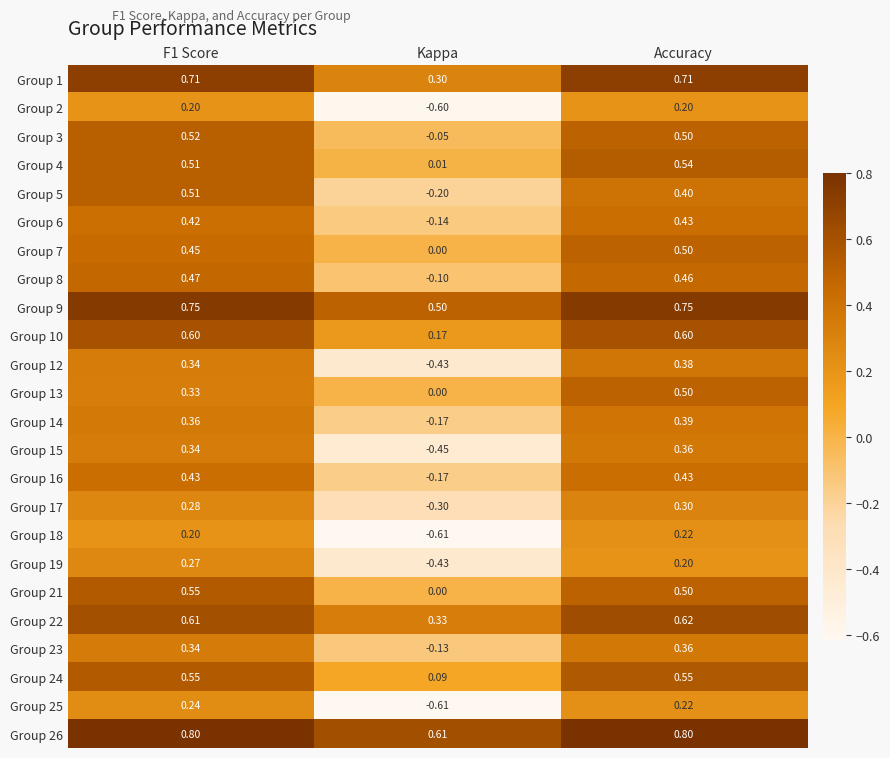

What is the difference between the highest and lowest values at Accuracy?

0.6